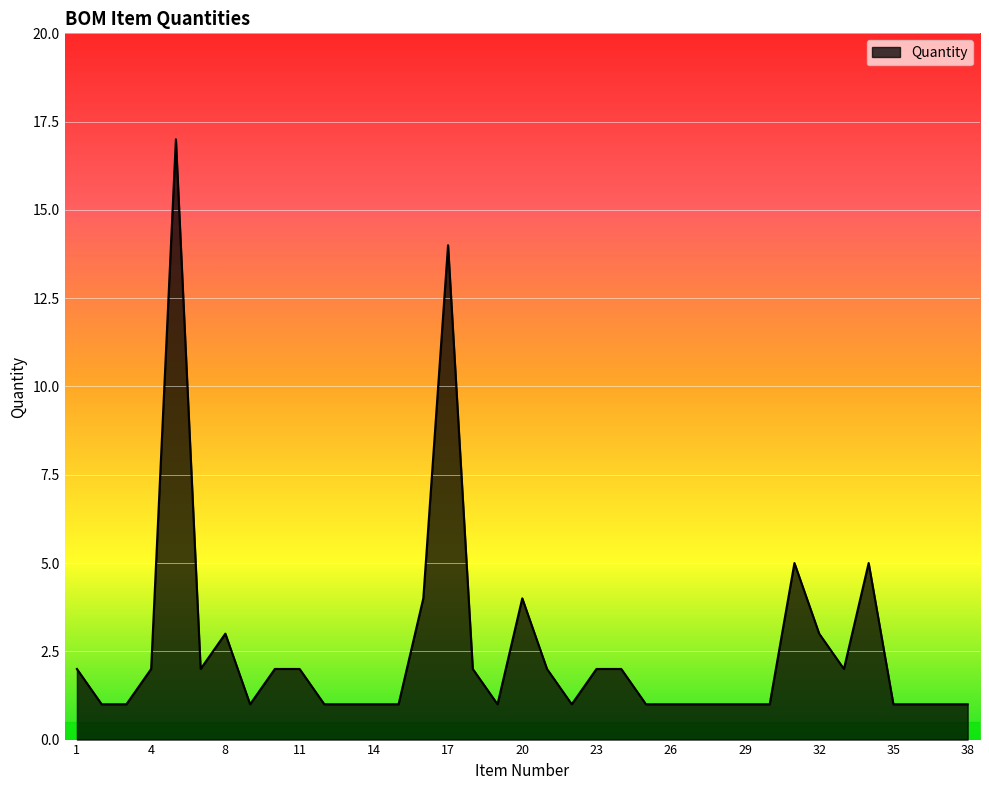

What is the difference between the maximum and minimum values?

16